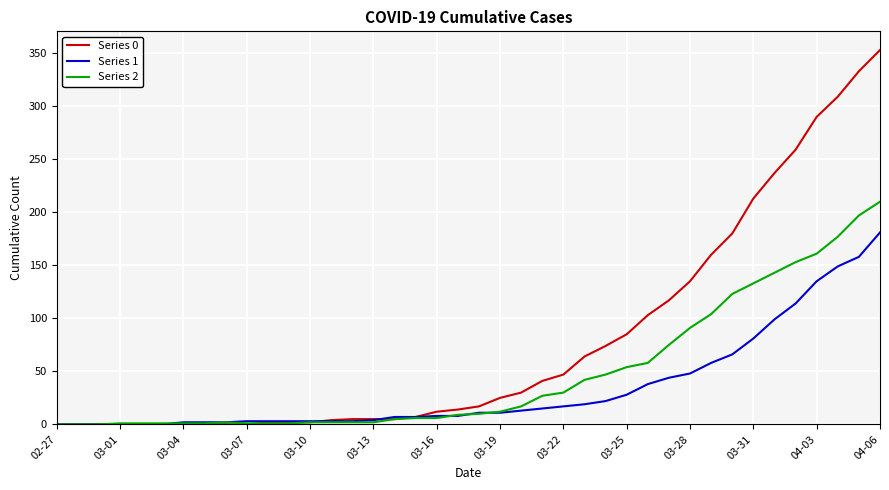

Which series has the largest range (max minus min)?

Series 0